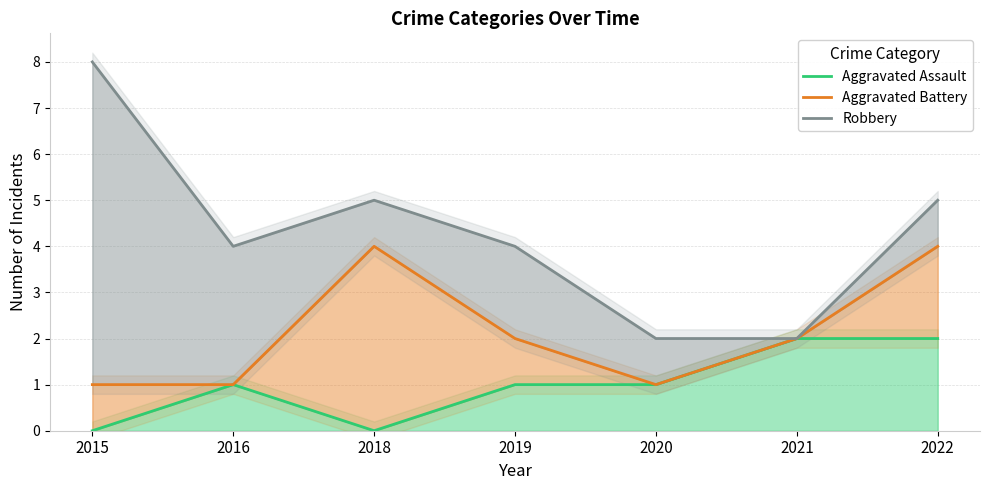

What is the total value across all series at 2021?

6